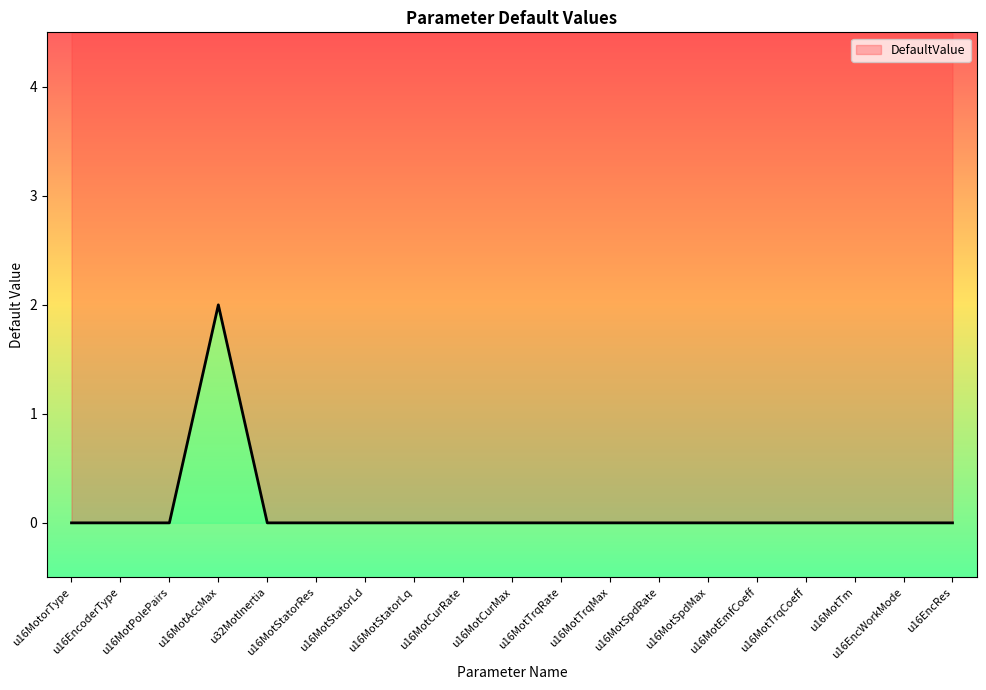

What is the sum of all values?

2